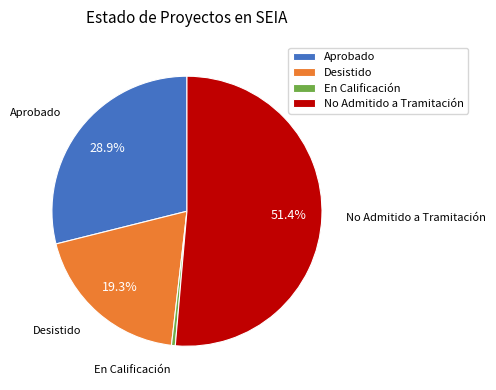

Rank the categories by value from highest to lowest.

No Admitido a Tramitación, Aprobado, Desistido, En Calificación